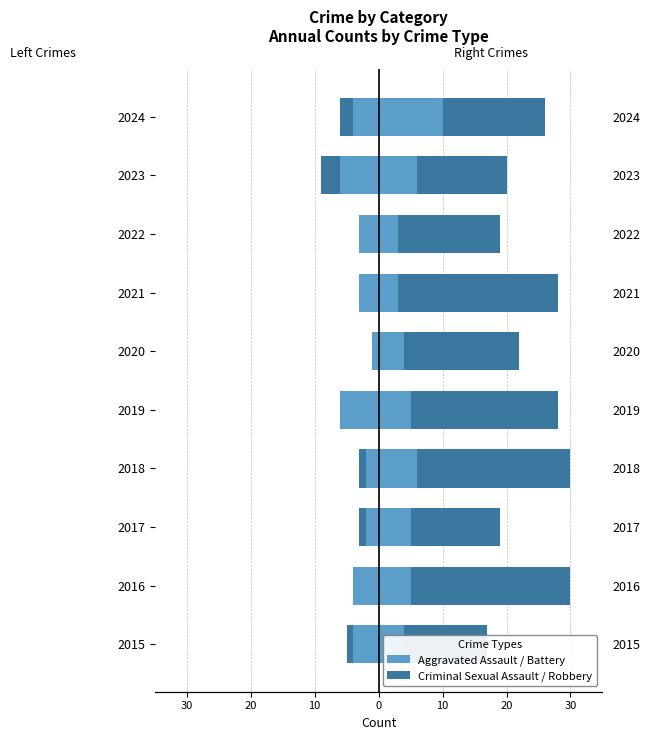

What is the maximum value for Aggravated Battery?

10